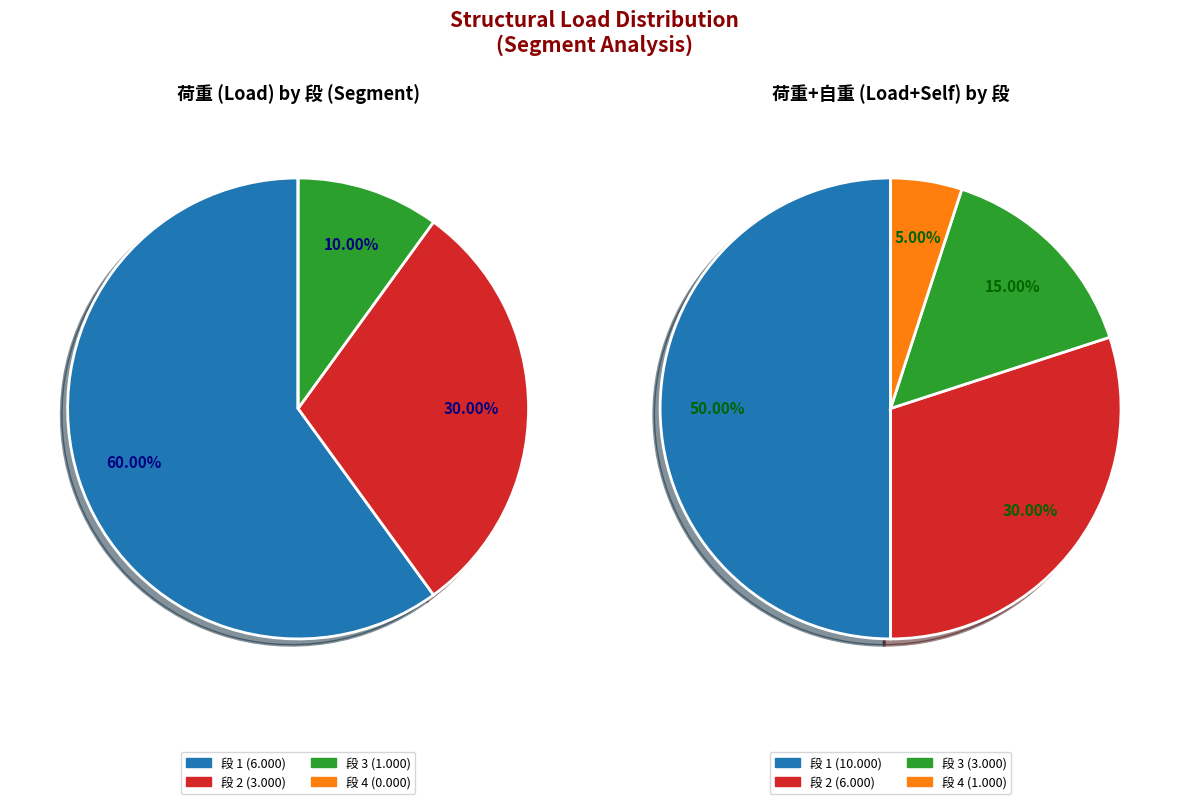

The 1.2 slice represents 29% of the pie. True or false?

False